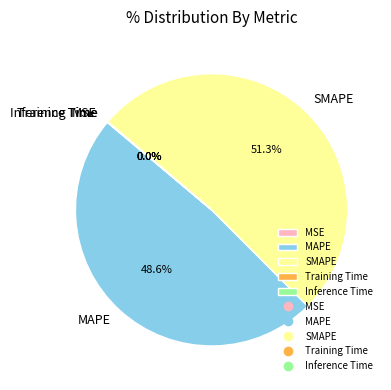

Is there a majority slice in this chart?

Yes